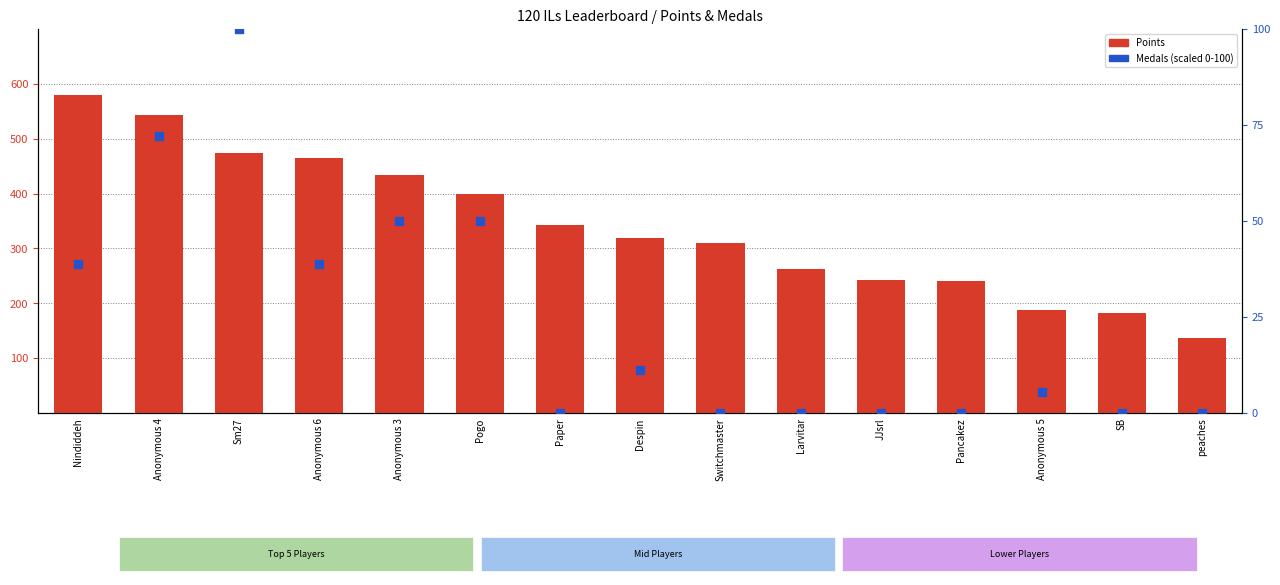

At which category is the sum across all series the highest?

Nindiddeh